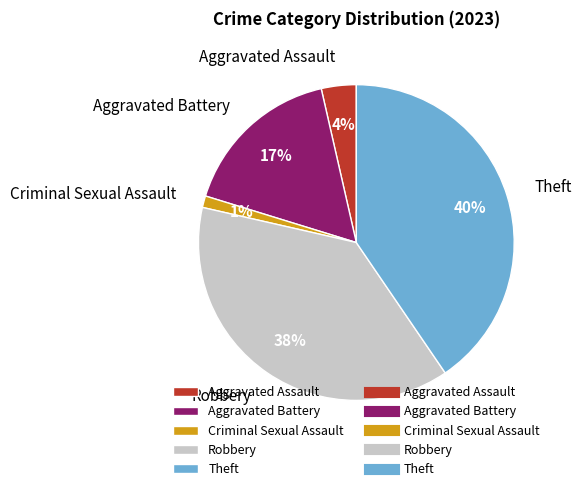

To the nearest percent, what portion does Aggravated Battery represent?

17%